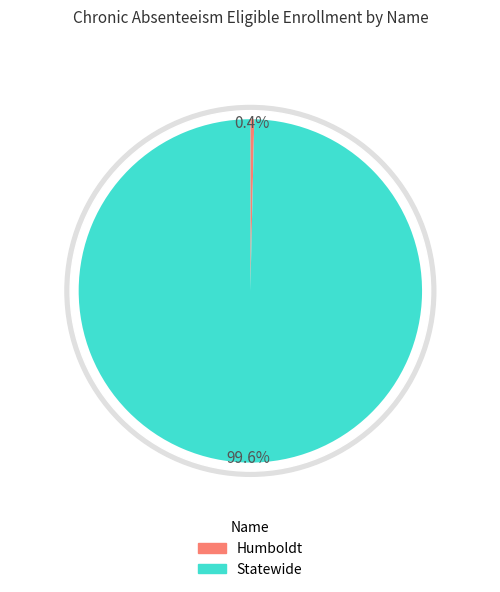

How many slices are in this pie chart?

2